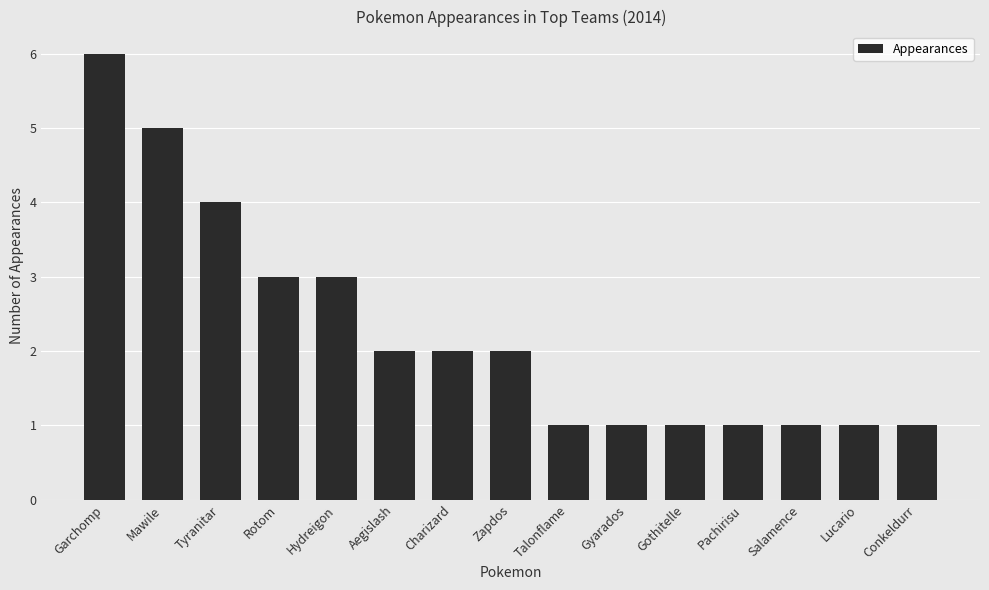

Is it true that the value at Gyarados is 2?

False